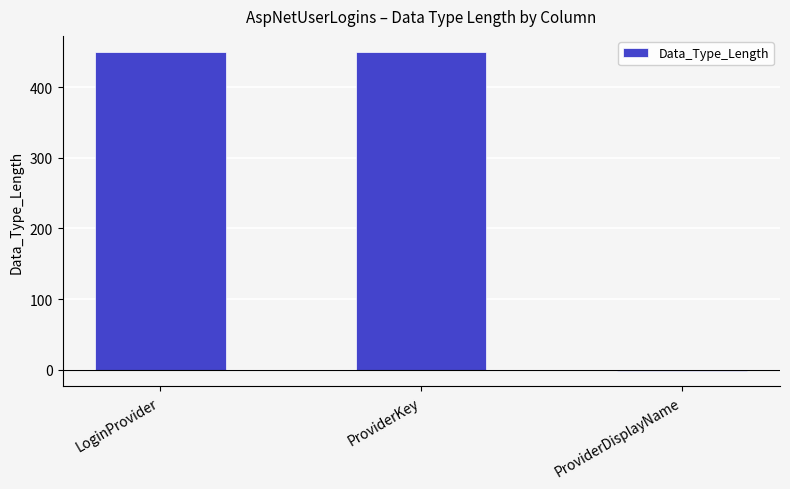

What is the sum of the values at ProviderKey and LoginProvider?

900